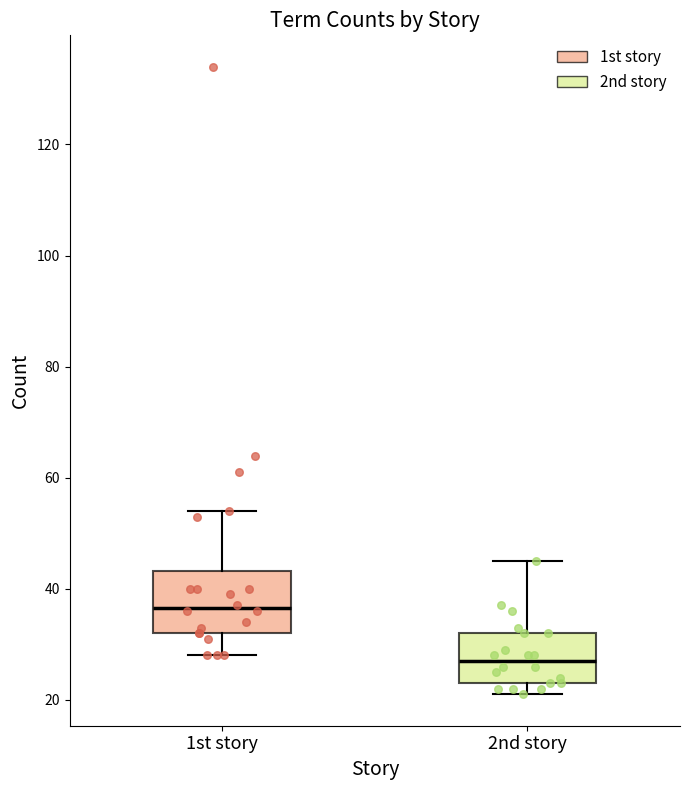

Which box is the tallest, from its lower edge to its upper edge?

1st story